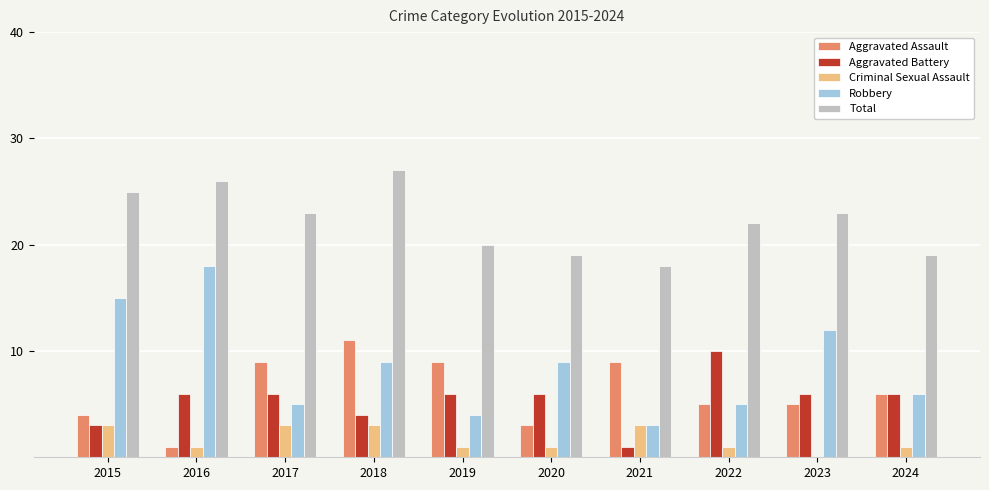

How many values in Criminal Sexual Assault are above zero?

9